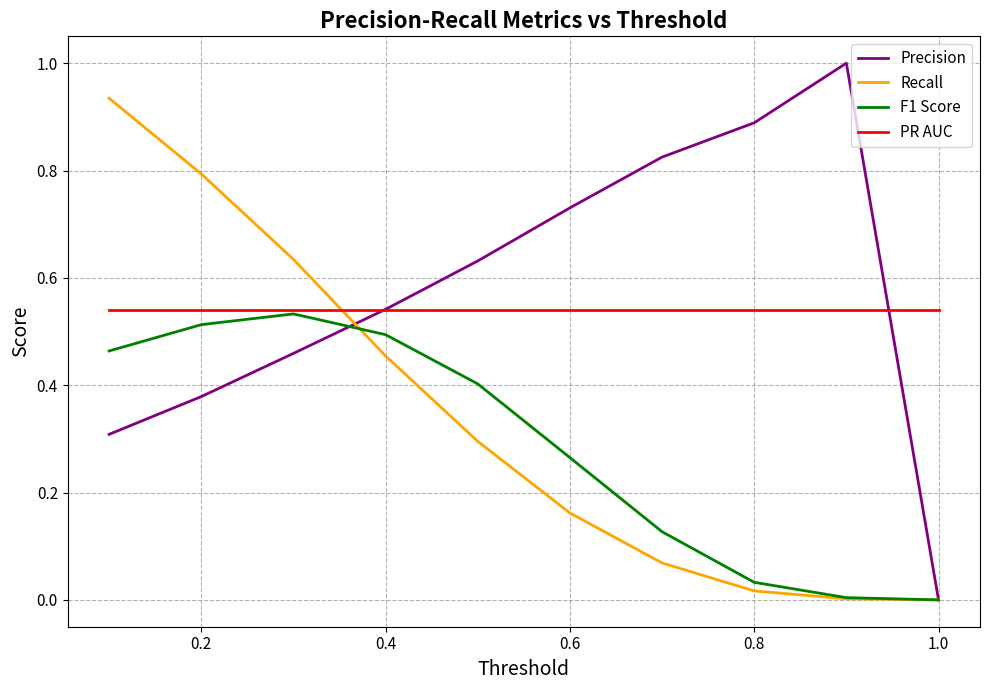

Which series has the largest range (max minus min)?

Precision